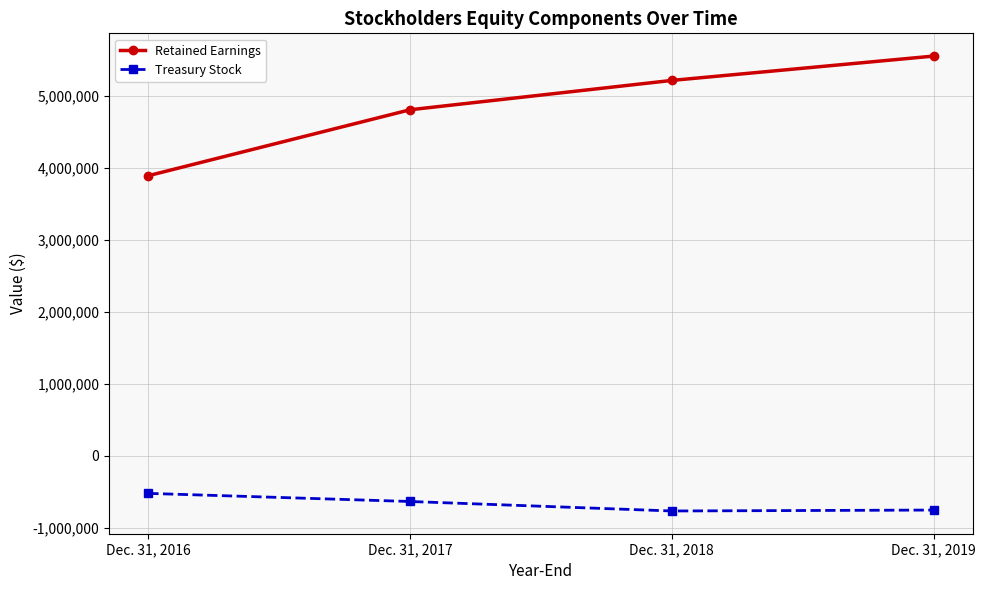

How many data points in Retained Earnings are less than 5213468?

2